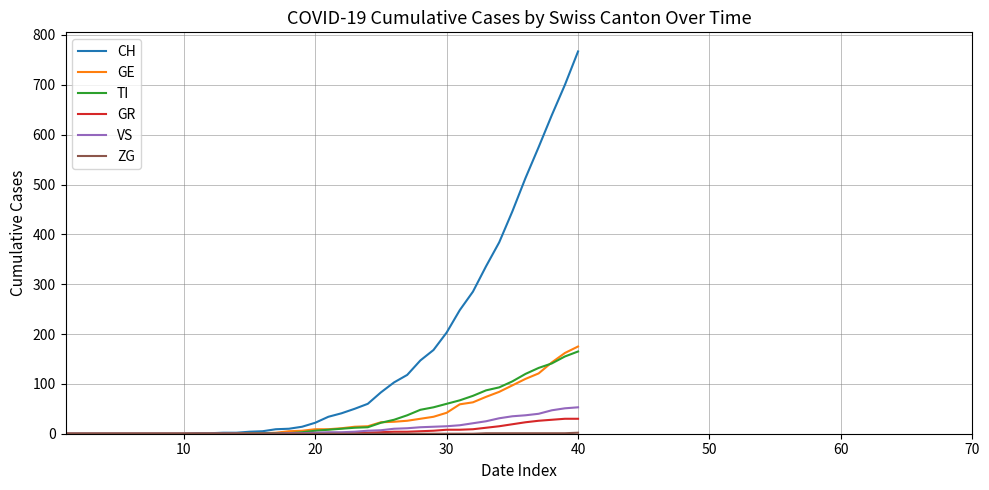

What is the greatest value displayed?

767